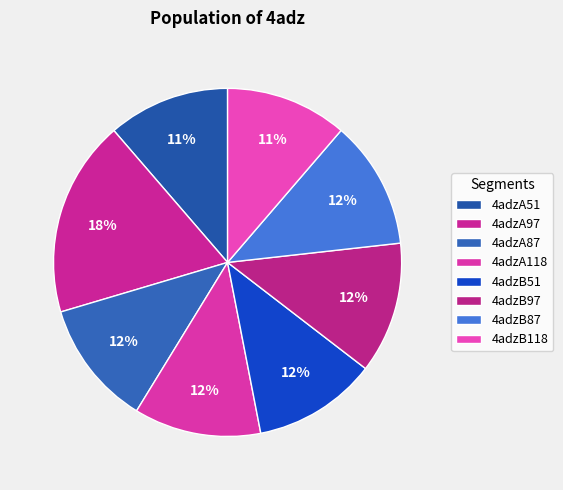

Count the number of slices in the pie.

8